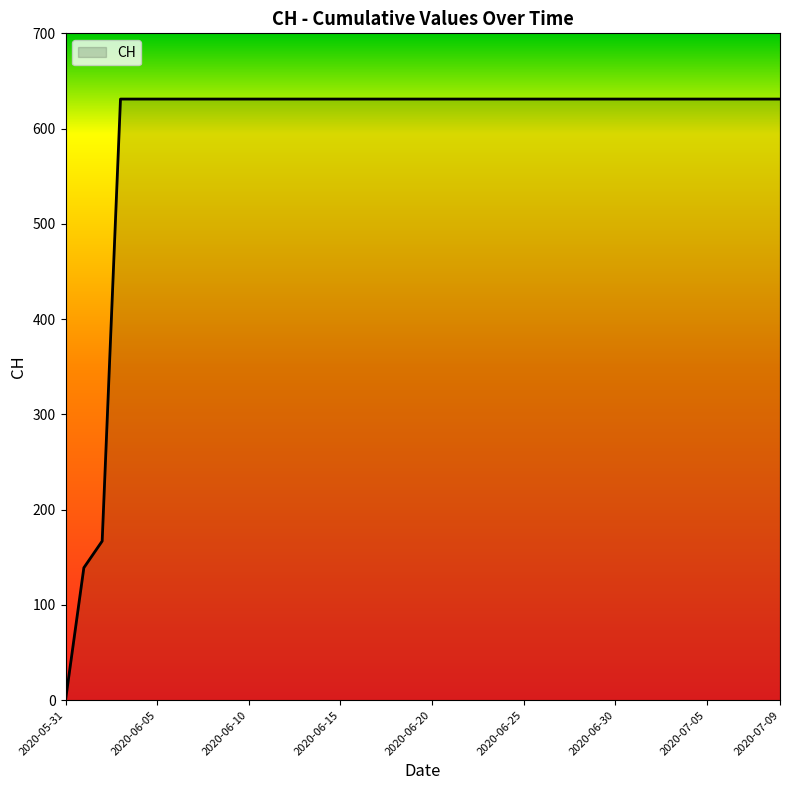

What is the average value?

591